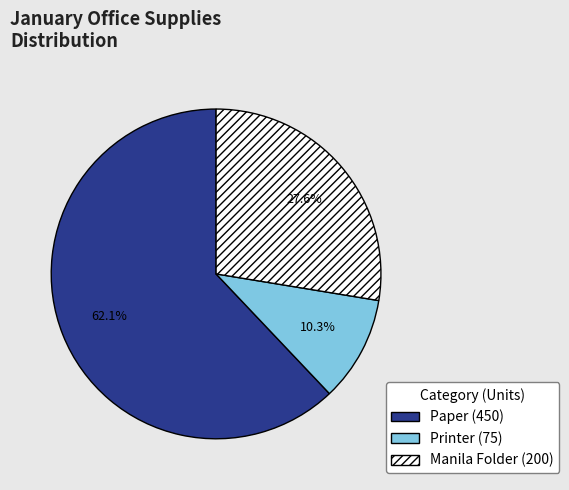

Does any single category account for the majority?

Yes